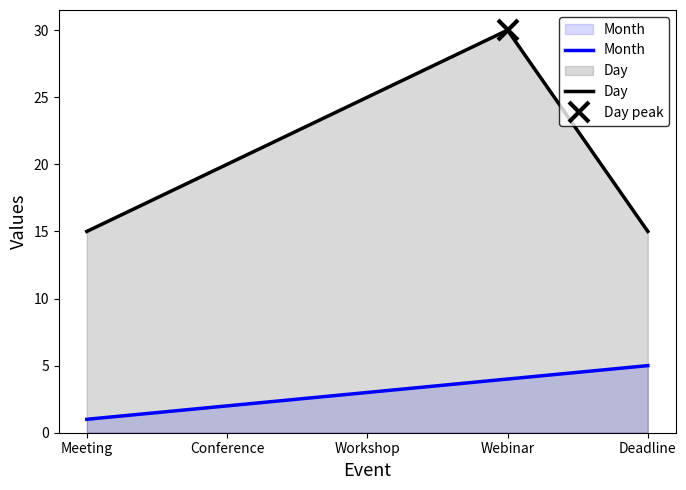

Rank the series by their maximum value, from lowest to highest.

Month, Day